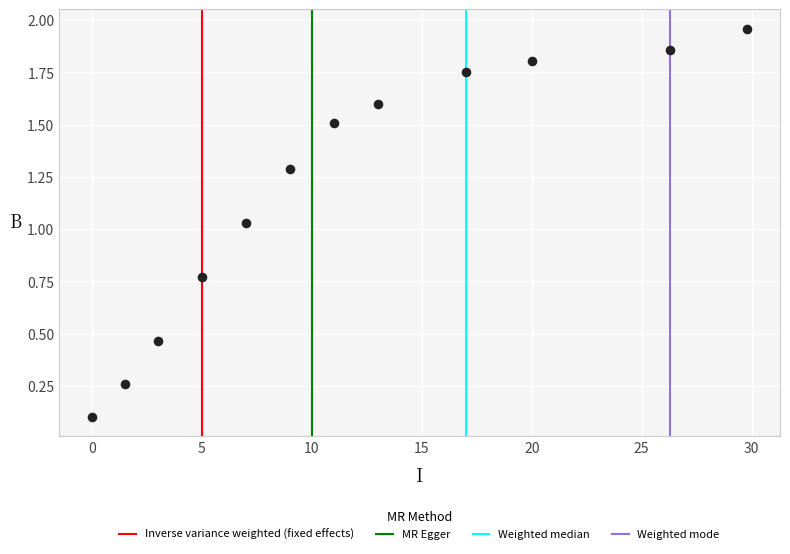

What is the range of X values (max minus min)?

29.8